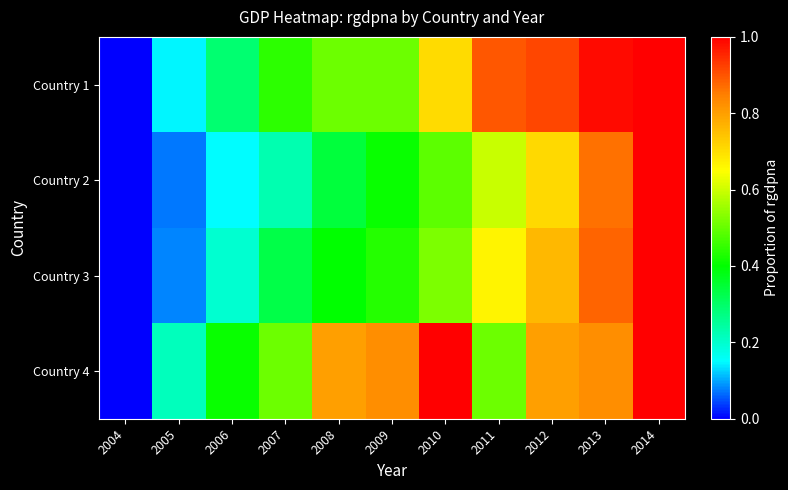

List the series in order of their peak value, highest first.

Country 1, Country 2, Country 3, Country 4